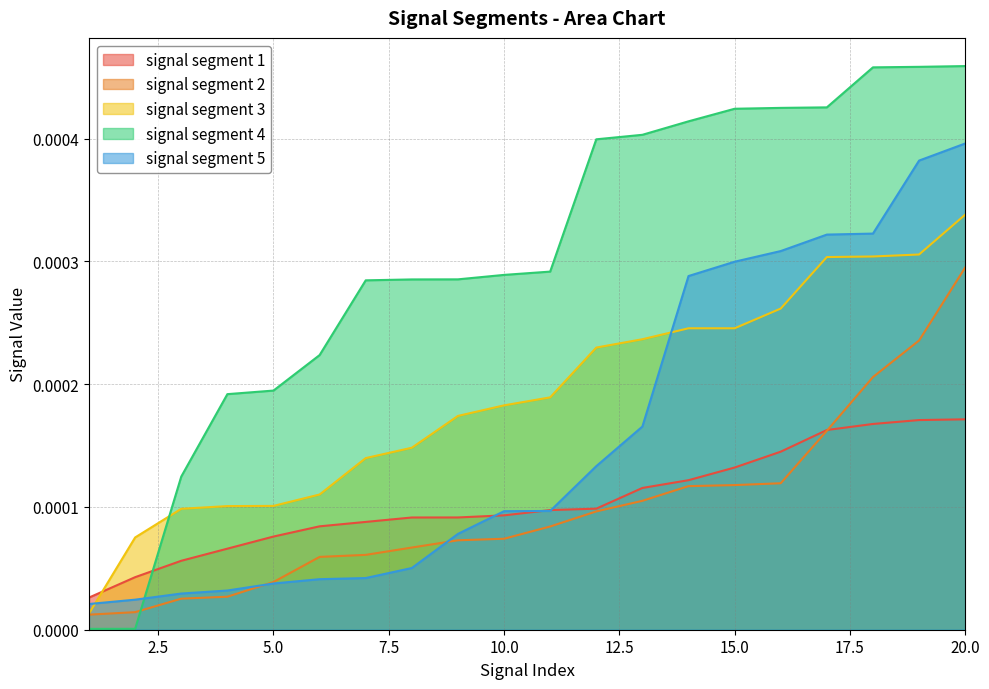

Is it true that signal segment 4 equals 0.0 at 20?

False